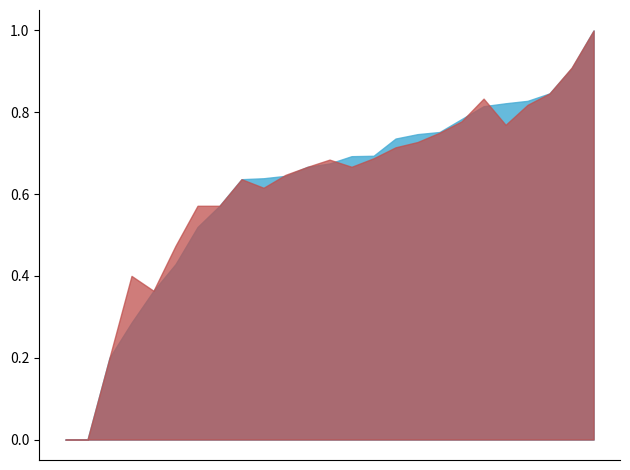

The f1 series shows 0.8 at 17. True or false?

True